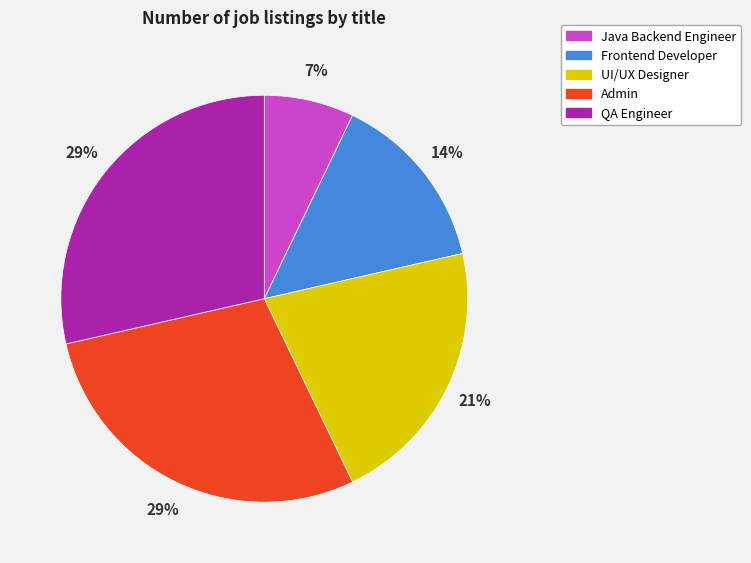

What percentage is the QA Engineer slice, to the nearest percent?

29%